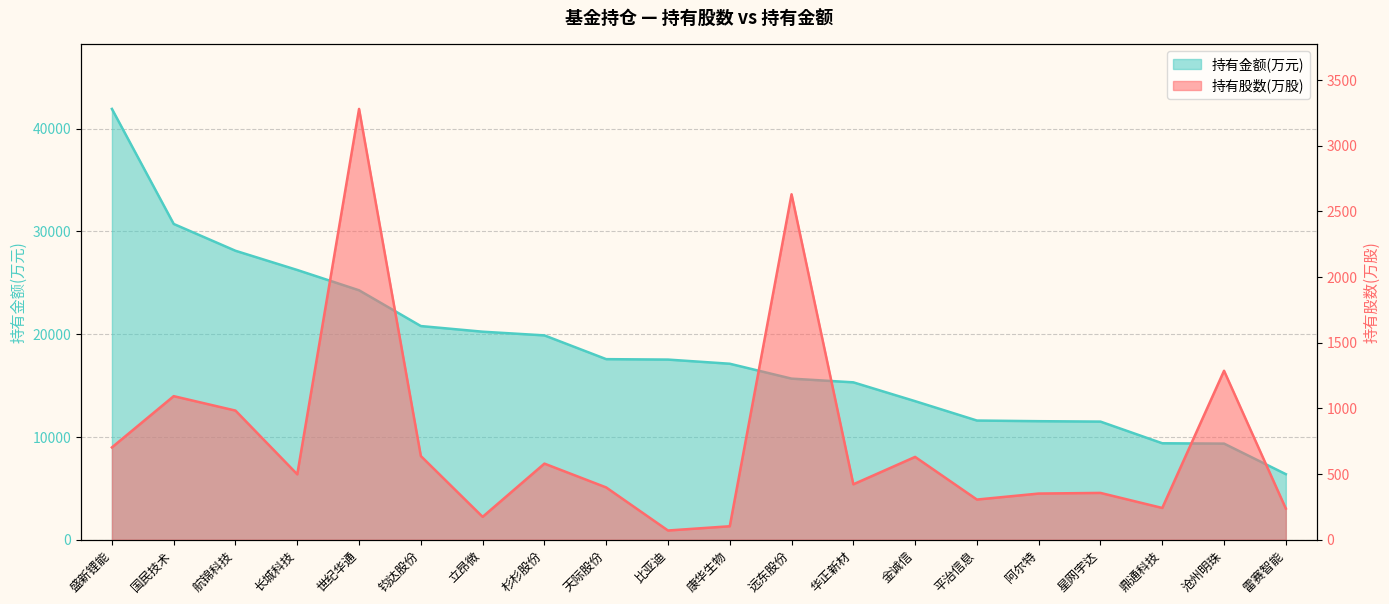

Rank the series at 天际股份 from lowest to highest value.

持有股数(万股), 持有金额(万元)